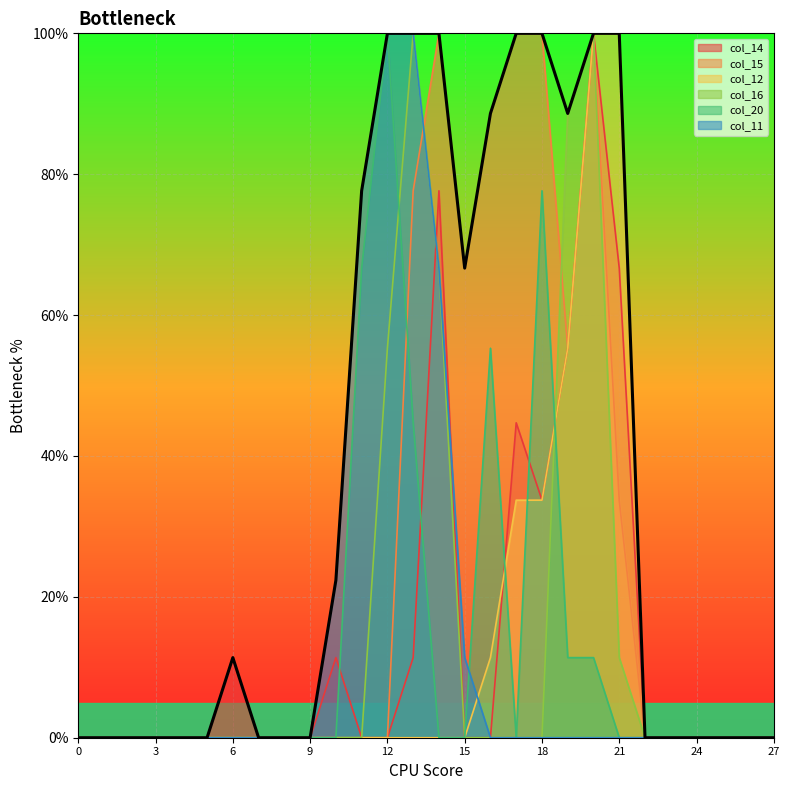

Where is col_14 nearest to the value 50?

17